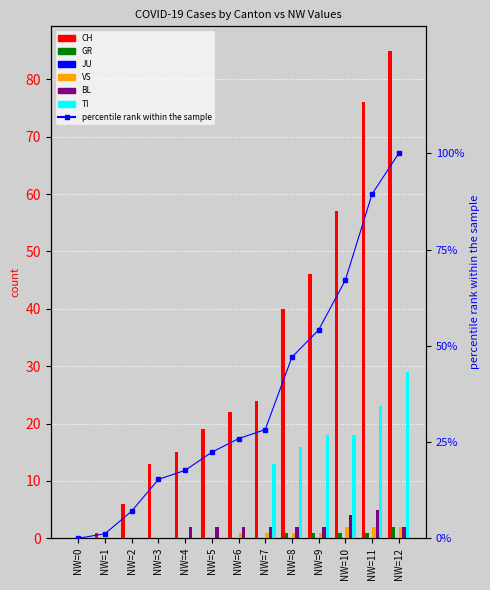

Which label corresponds to the smallest value in the chart?

NW=0